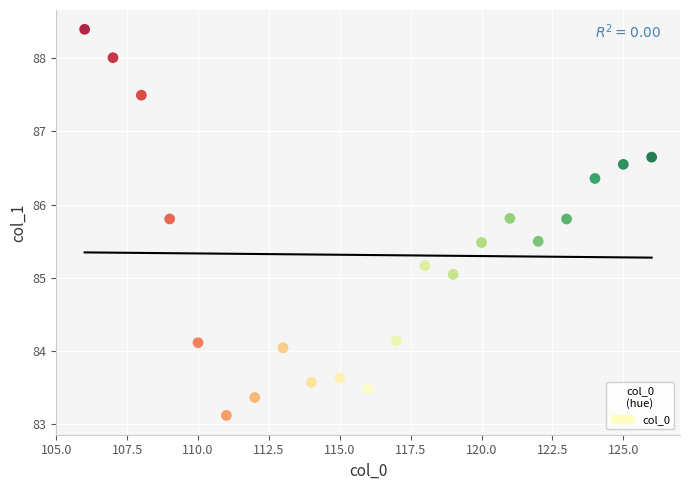

What is the range of X values (max minus min)?

20.0